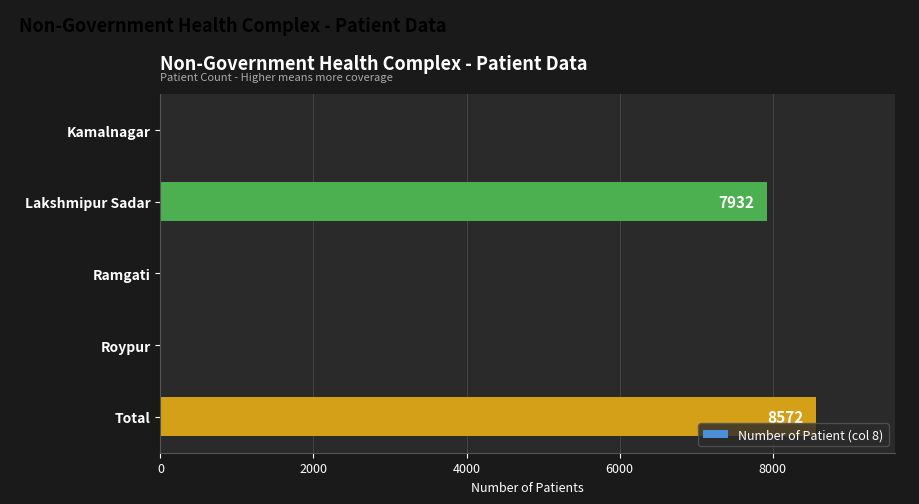

Are the bars grouped side by side (vs. stacked)?

No